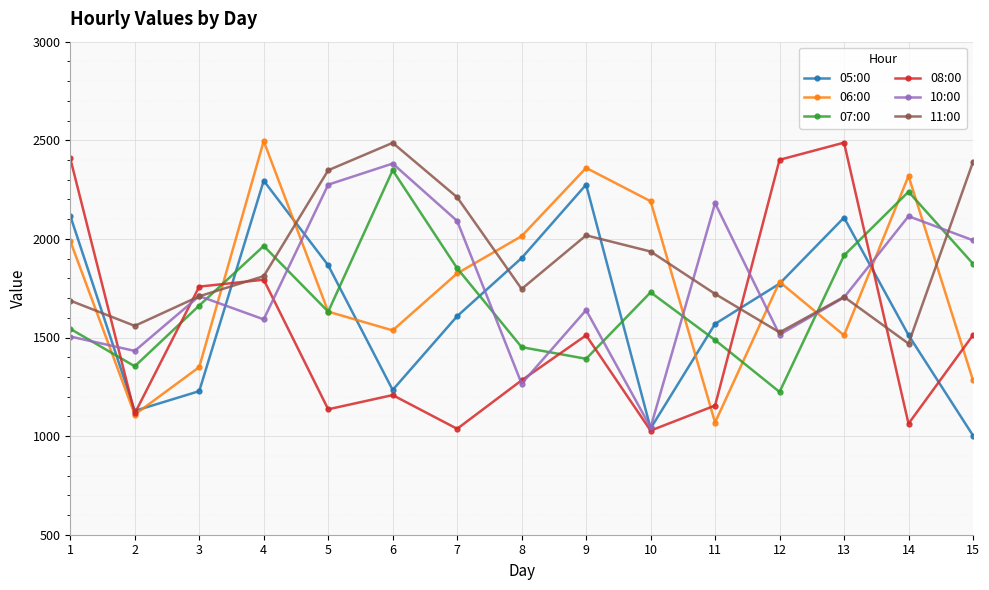

How many data points in 05:00 are less than 1608?

7